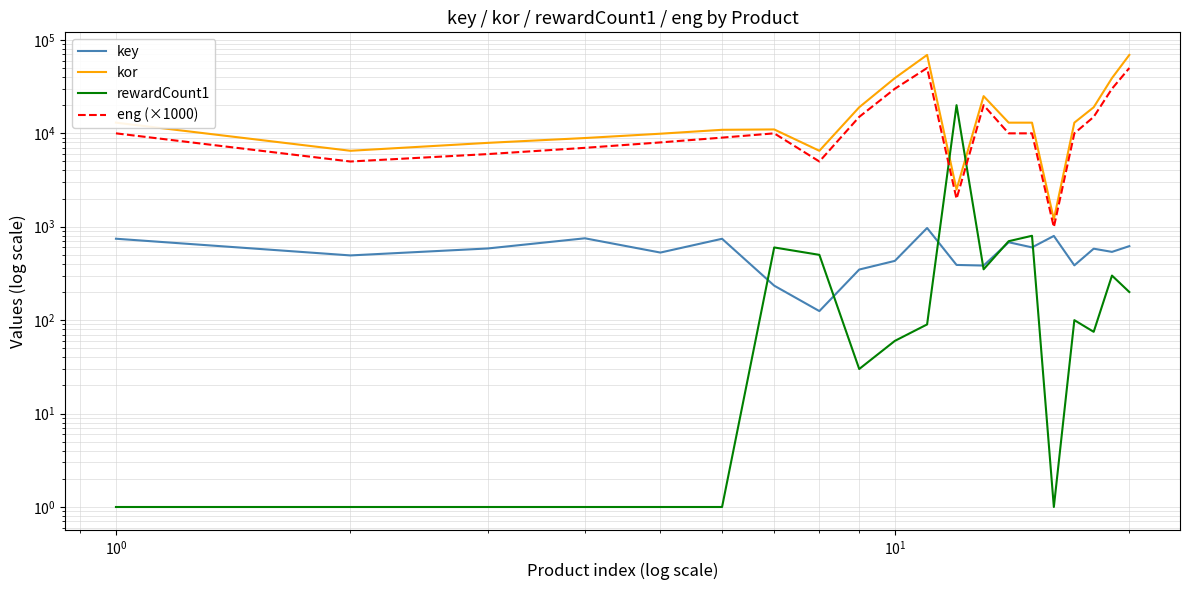

How many distinct data groups are displayed?

4